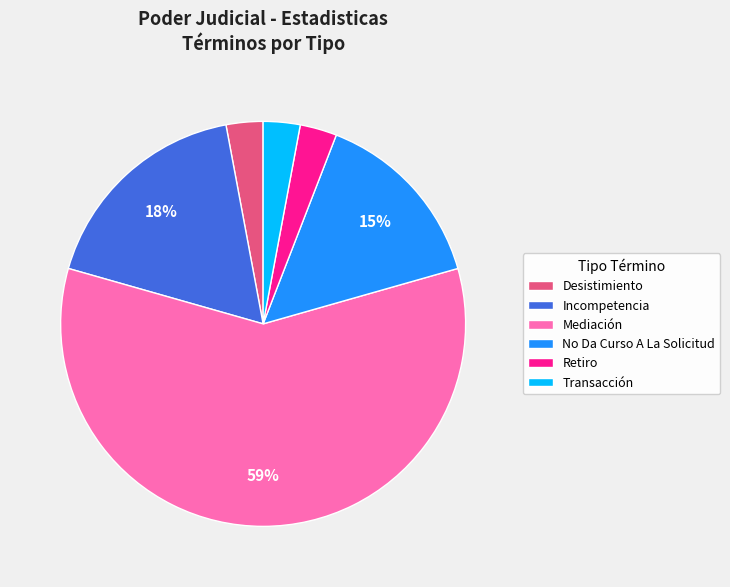

Between Incompetencia and No Da Curso A La Solicitud, which is larger?

Incompetencia